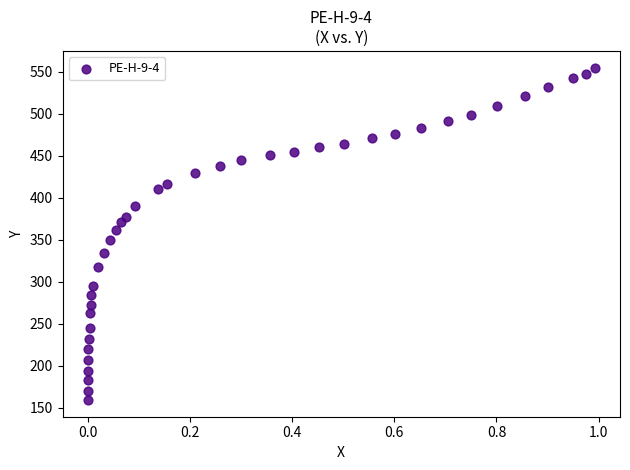

What is the range of X values (max minus min)?

1.0